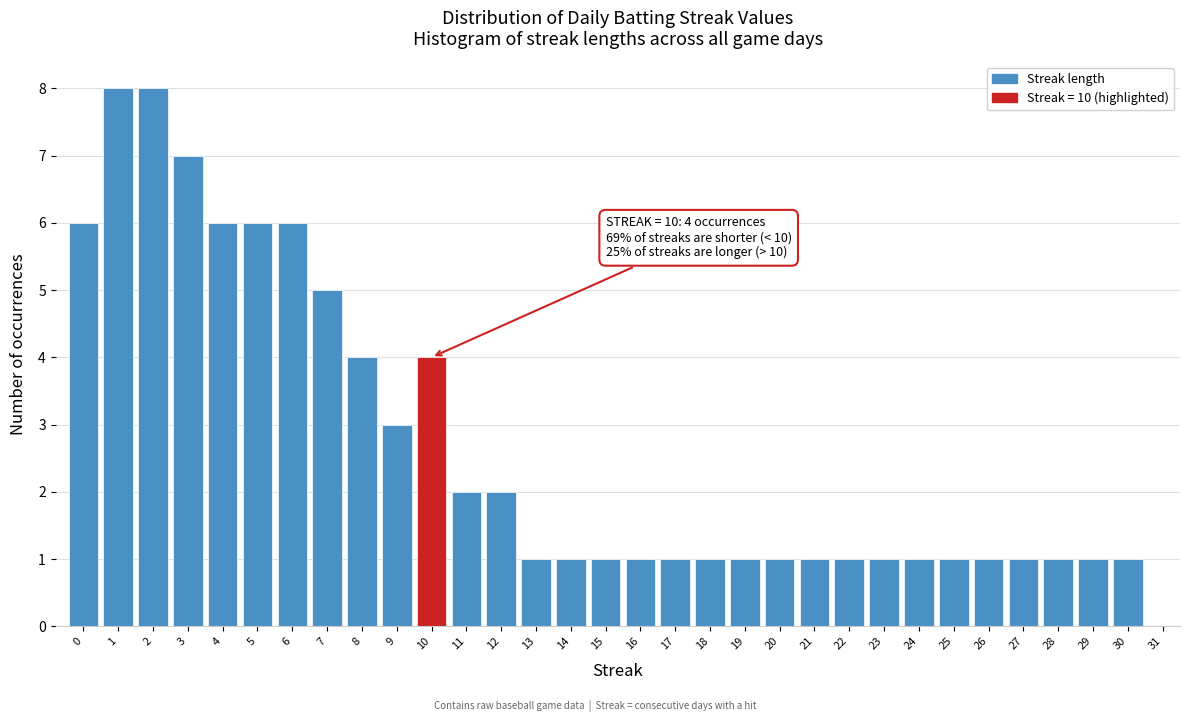

What is the maximum value shown in the chart?

8